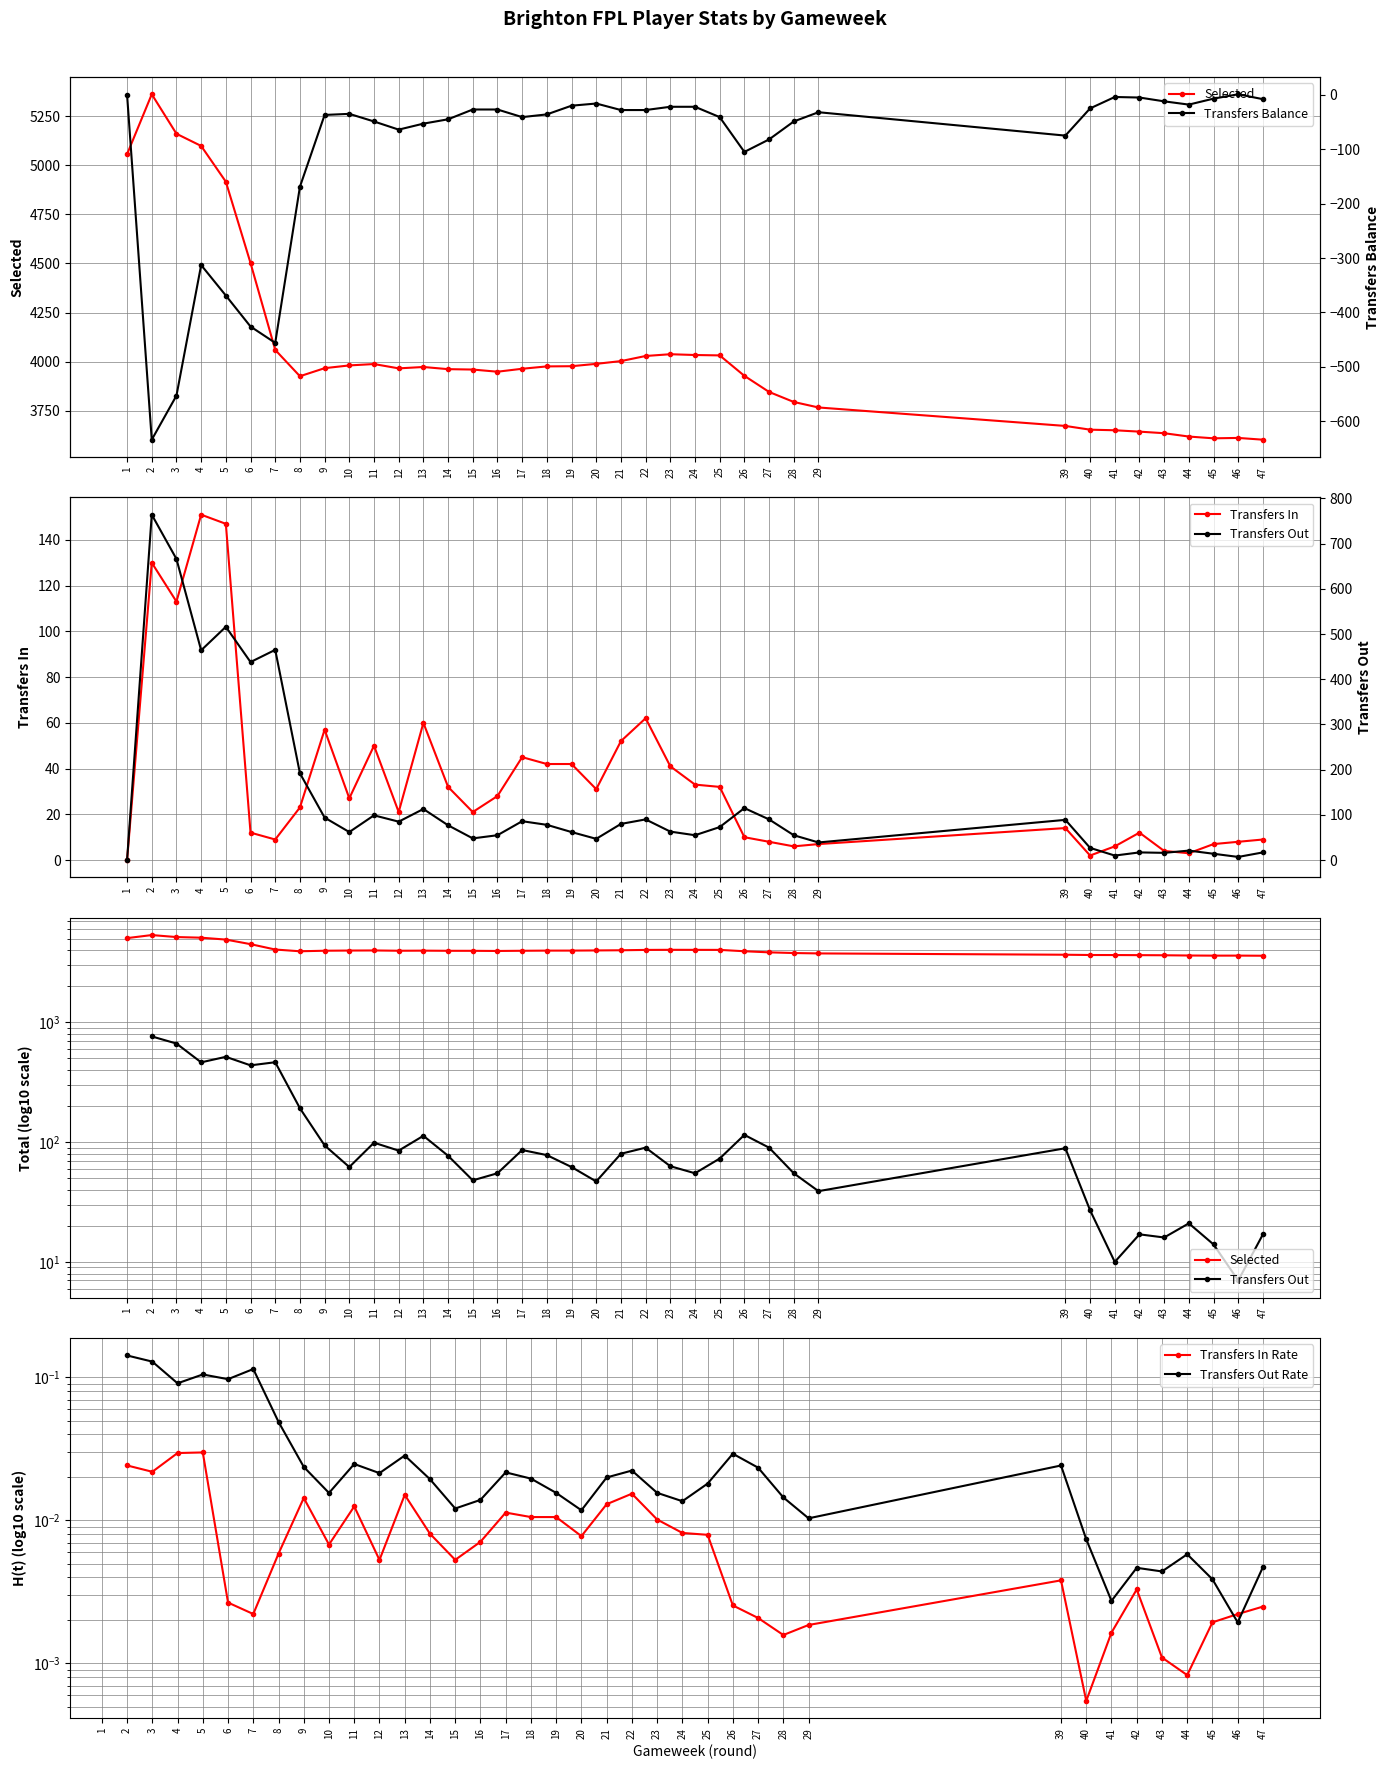

Is it true that Transfers In Rate equals 0.0 at 40?

True